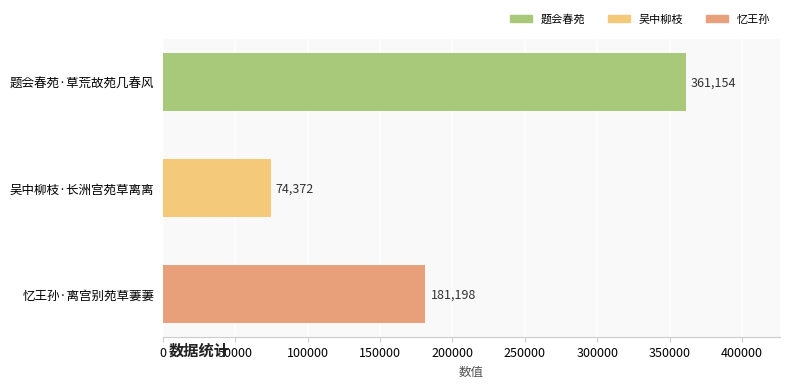

How many data points are less than 181198?

1